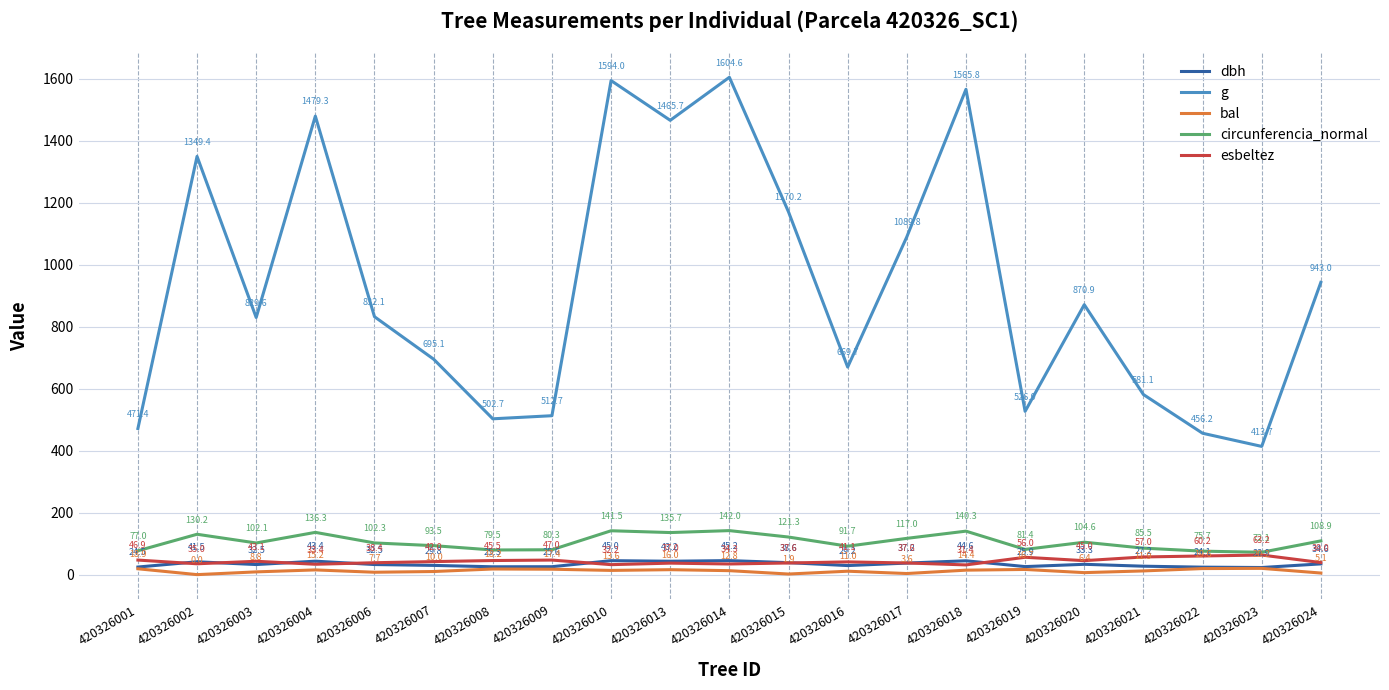

What is the difference between the highest and lowest values at 420326008?

484.6